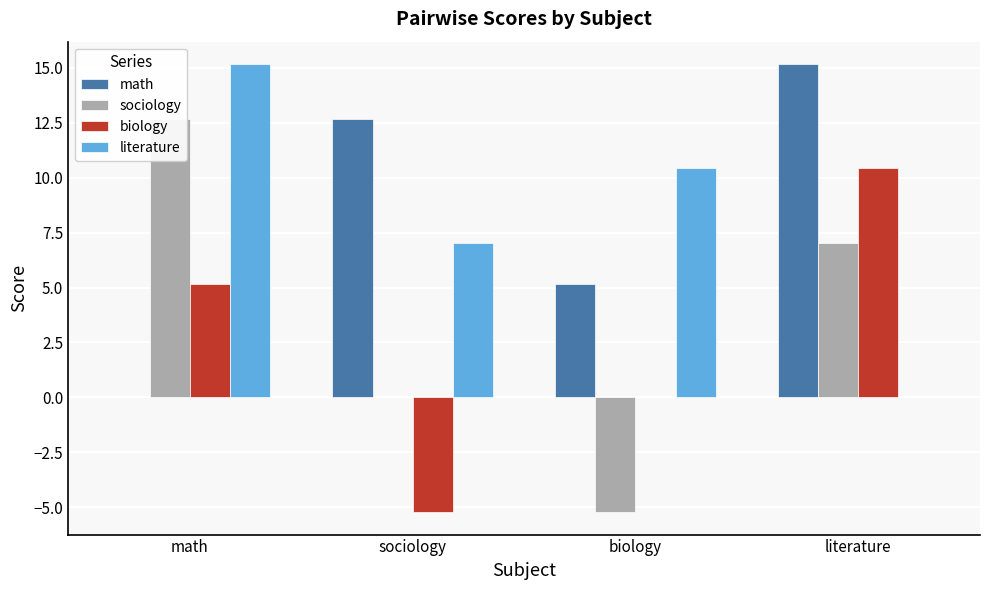

What is the difference between the biology values at sociology and math?

10.4